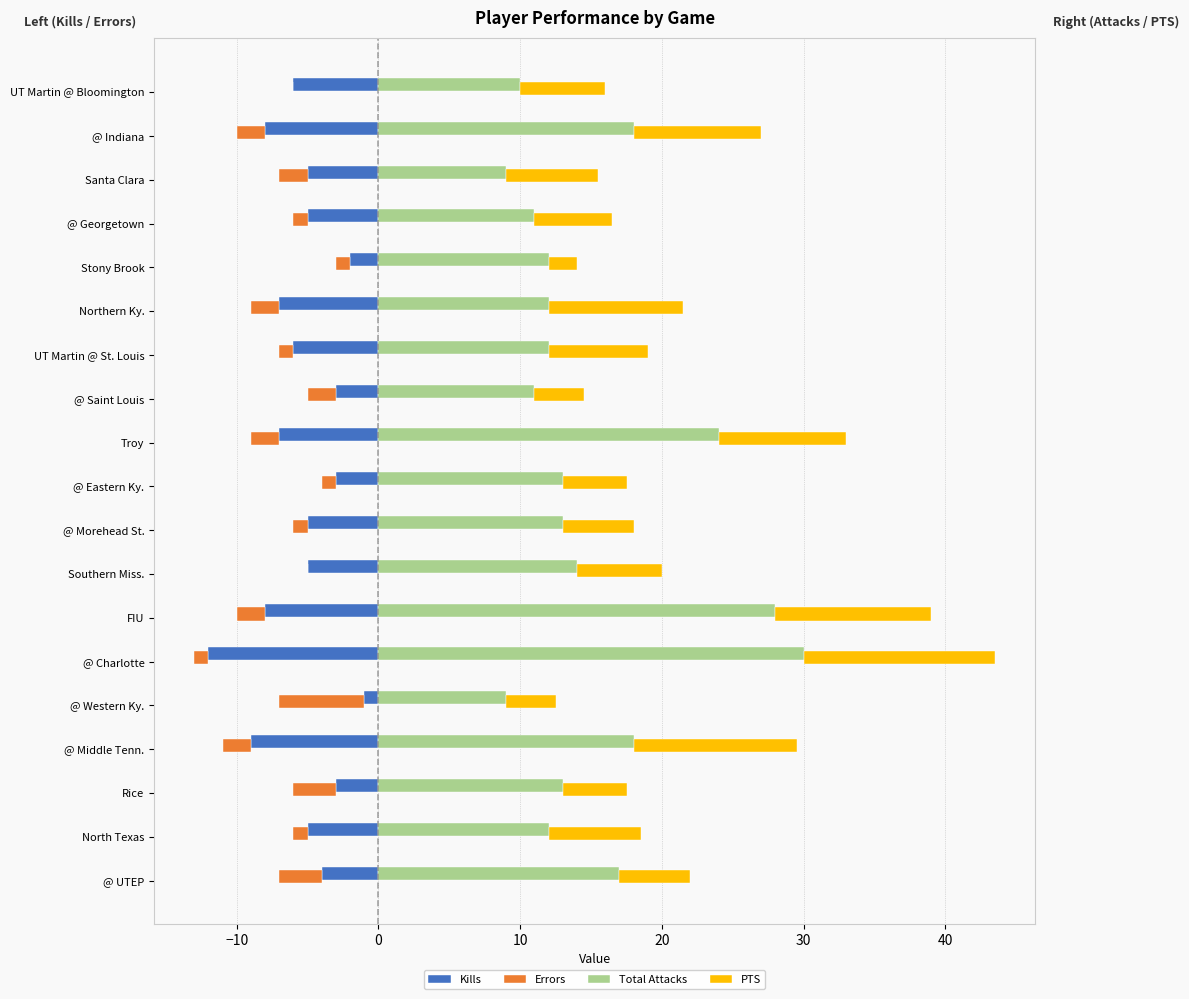

How many values in Errors are below zero?

17